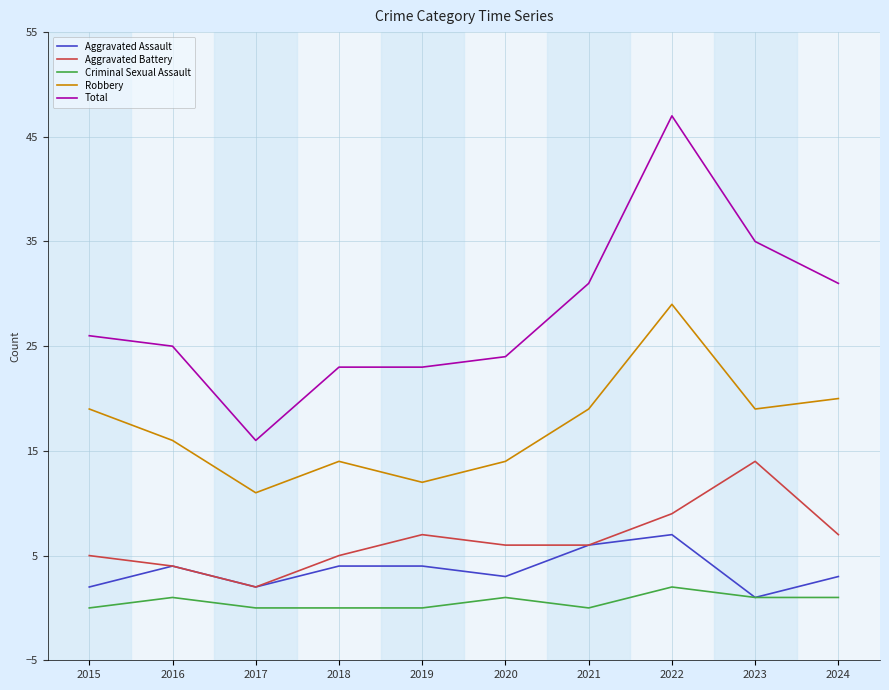

Where is Robbery nearest to the value 20?

2024